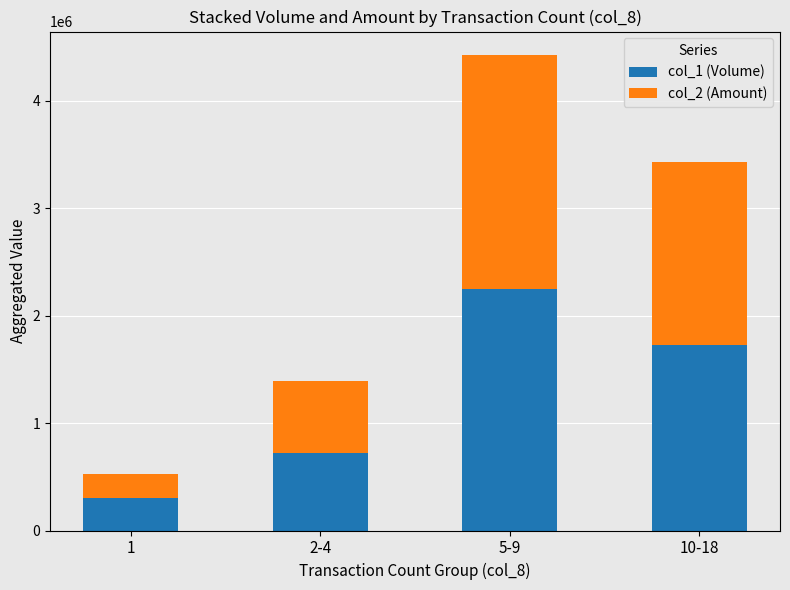

What is the maximum value for col_1 (Volume)?

2247000